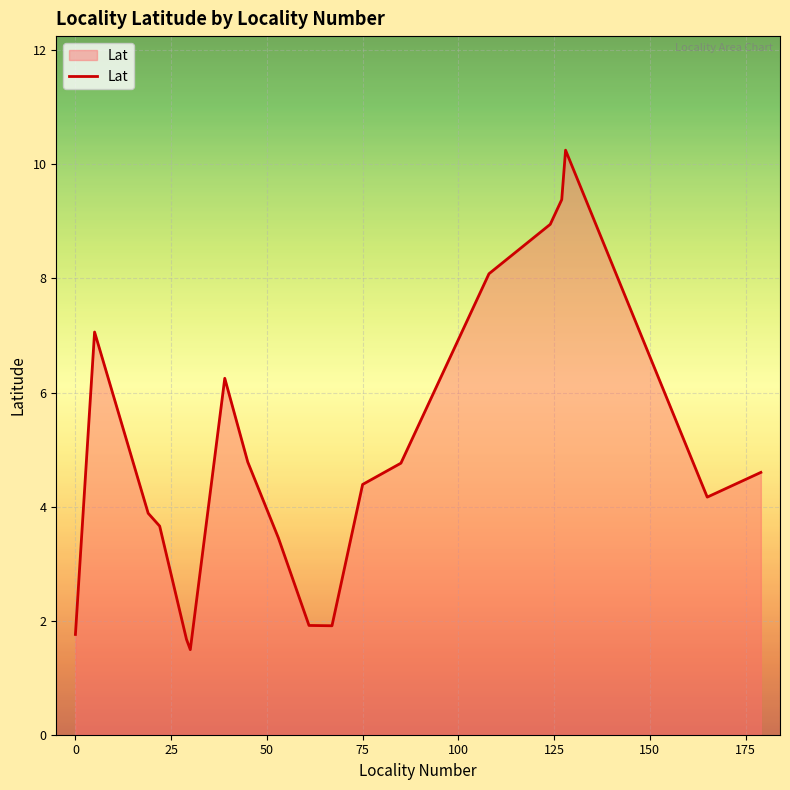

What is the maximum value shown in the chart?

10.3